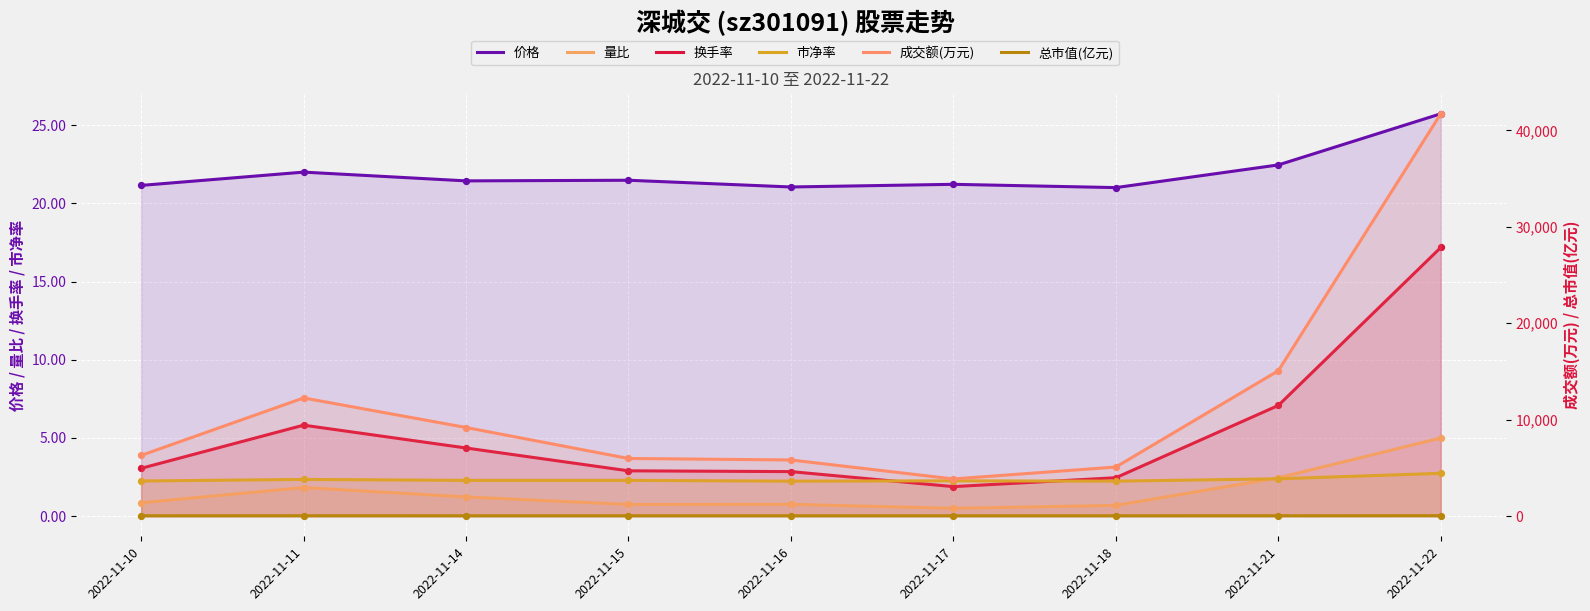

Which series has the largest total across all categories?

成交额(万元)